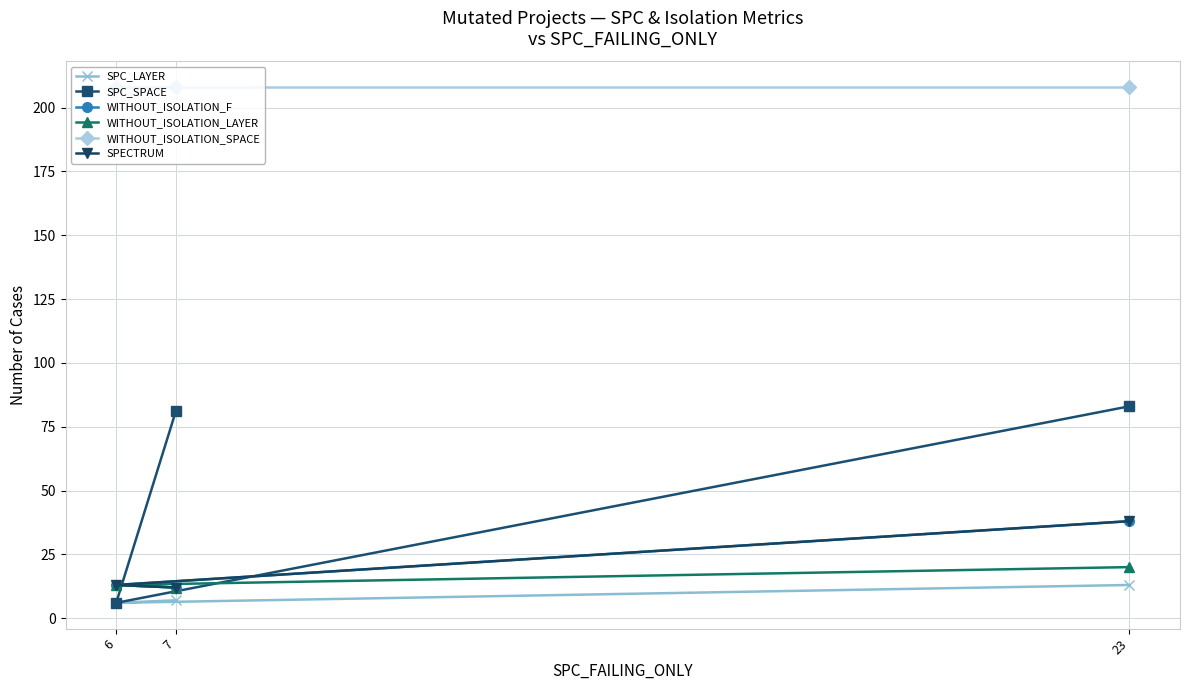

Which series has the largest total across all categories?

WITHOUT_ISOLATION_SPACE